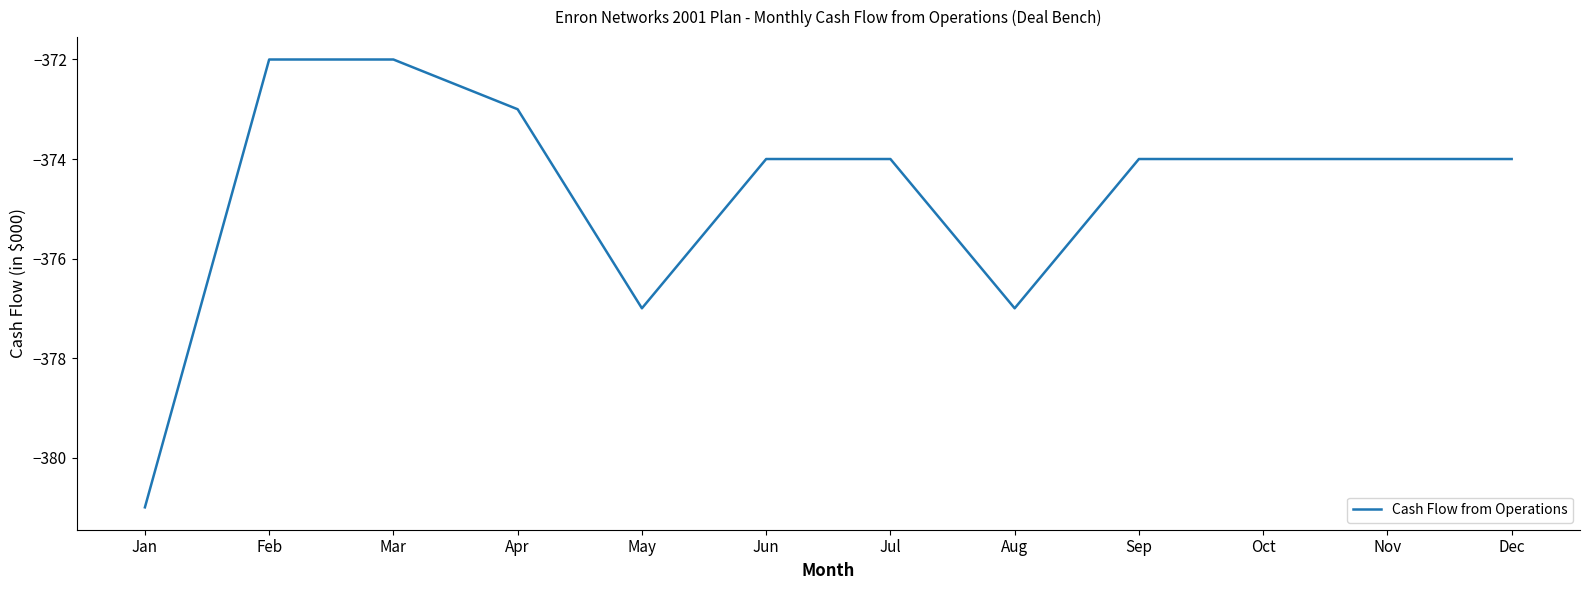

Is it true that the value at Dec is -374?

True